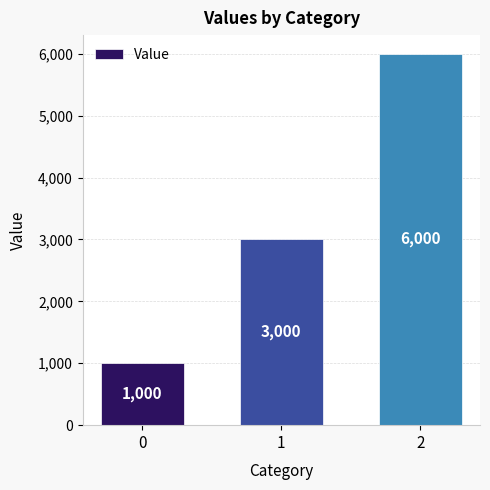

How many values are below 3000?

1